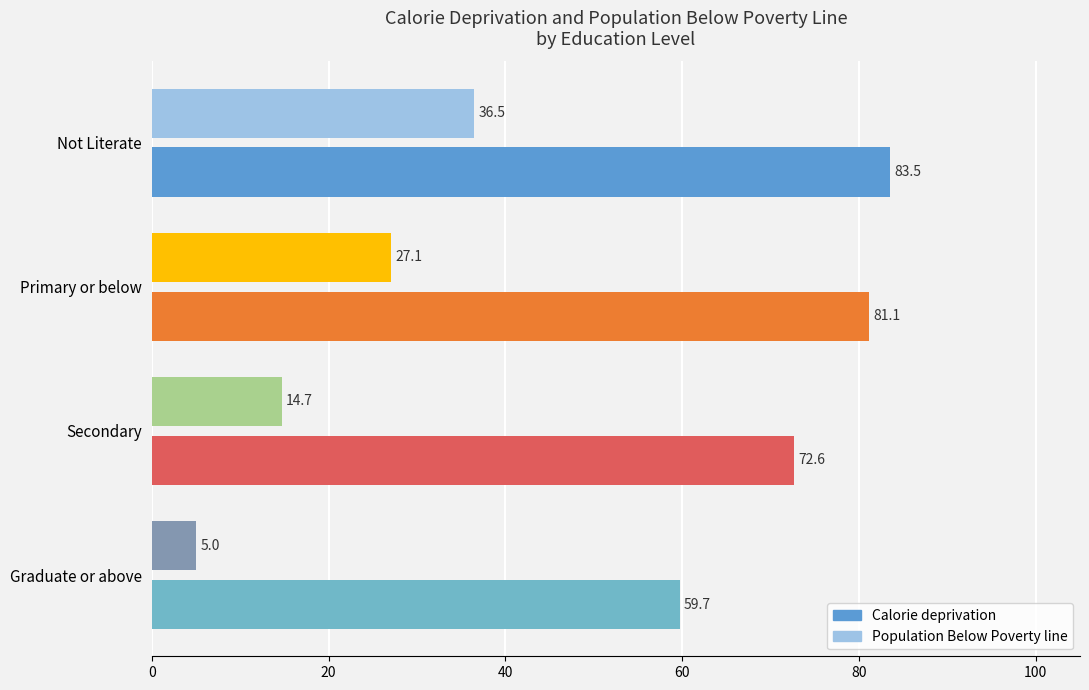

At how many categories does at least one series exceed 23?

4